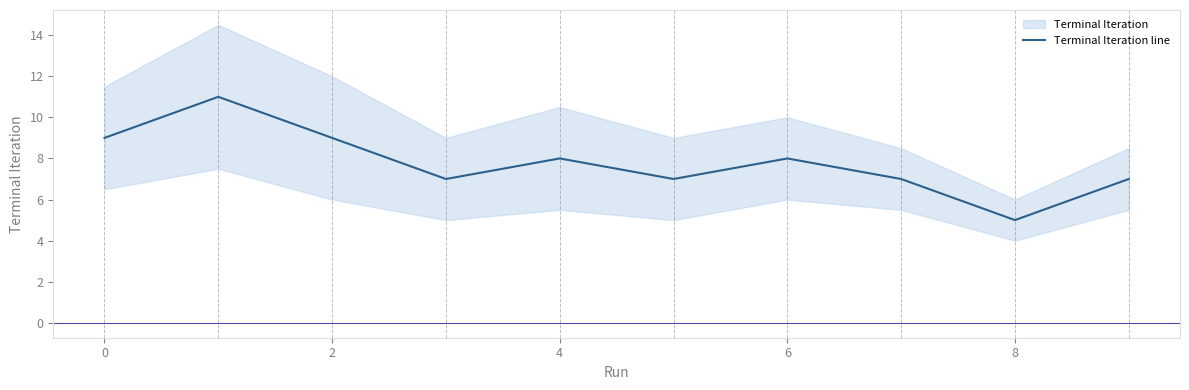

What is the maximum value for Terminal Iteration line?

11